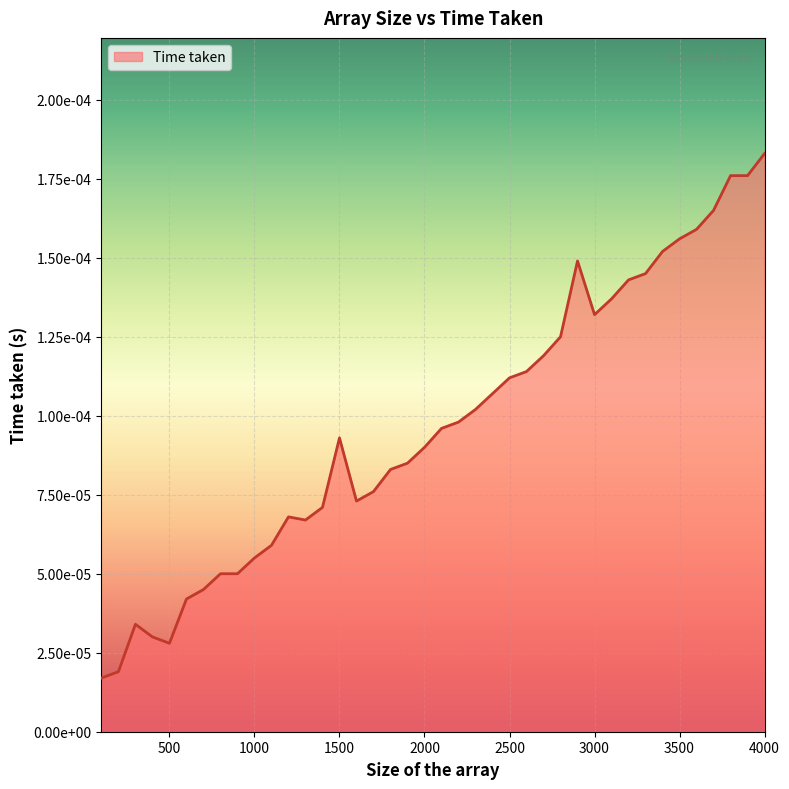

Where is the data nearest to the value 0?

100